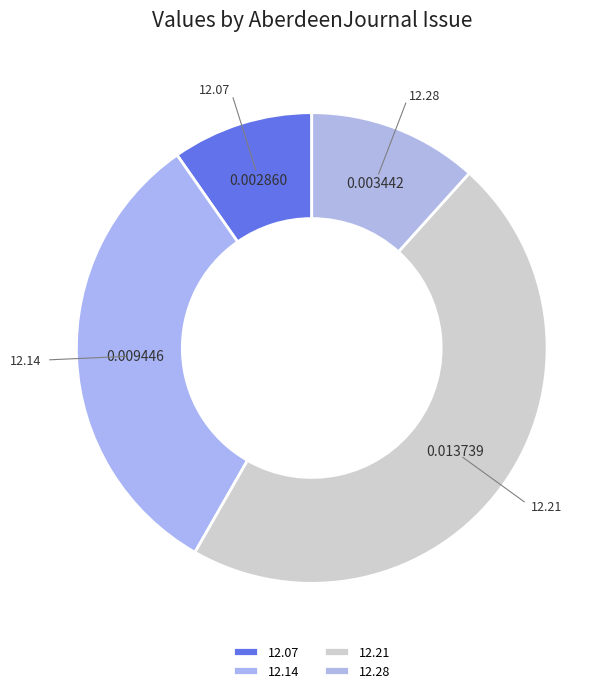

Count the number of slices in the pie.

4